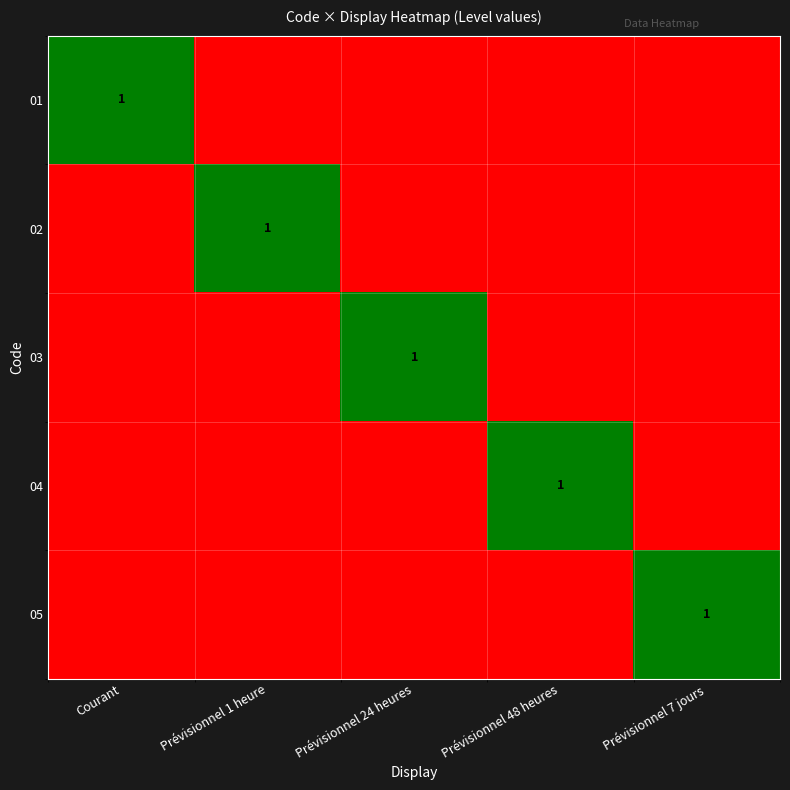

Is it true that 02 equals 0 at Prévisionnel 1 heure?

False